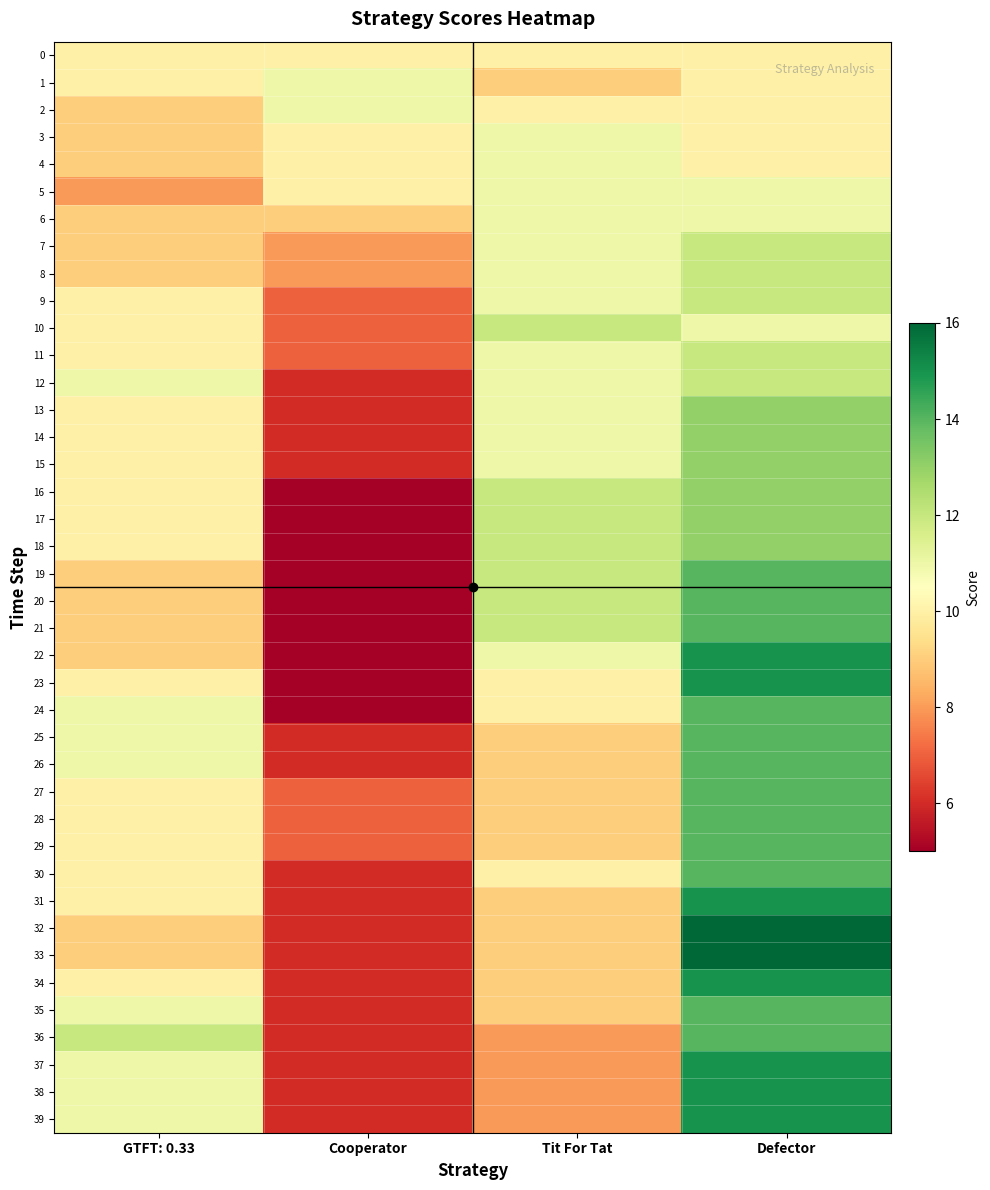

Reading left to right, extract all data points from this chart.

0: GTFT: 0.33=10	Cooperator=10	Tit For Tat=10	Defector=10
1: GTFT: 0.33=10	Cooperator=11	Tit For Tat=9	Defector=10
2: GTFT: 0.33=9	Cooperator=11	Tit For Tat=10	Defector=10
3: GTFT: 0.33=9	Cooperator=10	Tit For Tat=11	Defector=10
4: GTFT: 0.33=9	Cooperator=10	Tit For Tat=11	Defector=10
5: GTFT: 0.33=8	Cooperator=10	Tit For Tat=11	Defector=11
6: GTFT: 0.33=9	Cooperator=9	Tit For Tat=11	Defector=11
7: GTFT: 0.33=9	Cooperator=8	Tit For Tat=11	Defector=12
8: GTFT: 0.33=9	Cooperator=8	Tit For Tat=11	Defector=12
9: GTFT: 0.33=10	Cooperator=7	Tit For Tat=11	Defector=12
10: GTFT: 0.33=10	Cooperator=7	Tit For Tat=12	Defector=11
11: GTFT: 0.33=10	Cooperator=7	Tit For Tat=11	Defector=12
12: GTFT: 0.33=11	Cooperator=6	Tit For Tat=11	Defector=12
13: GTFT: 0.33=10	Cooperator=6	Tit For Tat=11	Defector=13
14: GTFT: 0.33=10	Cooperator=6	Tit For Tat=11	Defector=13
15: GTFT: 0.33=10	Cooperator=6	Tit For Tat=11	Defector=13
16: GTFT: 0.33=10	Cooperator=5	Tit For Tat=12	Defector=13
17: GTFT: 0.33=10	Cooperator=5	Tit For Tat=12	Defector=13
18: GTFT: 0.33=10	Cooperator=5	Tit For Tat=12	Defector=13
19: GTFT: 0.33=9	Cooperator=5	Tit For Tat=12	Defector=14
20: GTFT: 0.33=9	Cooperator=5	Tit For Tat=12	Defector=14
21: GTFT: 0.33=9	Cooperator=5	Tit For Tat=12	Defector=14
22: GTFT: 0.33=9	Cooperator=5	Tit For Tat=11	Defector=15
23: GTFT: 0.33=10	Cooperator=5	Tit For Tat=10	Defector=15
24: GTFT: 0.33=11	Cooperator=5	Tit For Tat=10	Defector=14
25: GTFT: 0.33=11	Cooperator=6	Tit For Tat=9	Defector=14
26: GTFT: 0.33=11	Cooperator=6	Tit For Tat=9	Defector=14
27: GTFT: 0.33=10	Cooperator=7	Tit For Tat=9	Defector=14
28: GTFT: 0.33=10	Cooperator=7	Tit For Tat=9	Defector=14
29: GTFT: 0.33=10	Cooperator=7	Tit For Tat=9	Defector=14
30: GTFT: 0.33=10	Cooperator=6	Tit For Tat=10	Defector=14
31: GTFT: 0.33=10	Cooperator=6	Tit For Tat=9	Defector=15
32: GTFT: 0.33=9	Cooperator=6	Tit For Tat=9	Defector=16
33: GTFT: 0.33=9	Cooperator=6	Tit For Tat=9	Defector=16
34: GTFT: 0.33=10	Cooperator=6	Tit For Tat=9	Defector=15
35: GTFT: 0.33=11	Cooperator=6	Tit For Tat=9	Defector=14
36: GTFT: 0.33=12	Cooperator=6	Tit For Tat=8	Defector=14
37: GTFT: 0.33=11	Cooperator=6	Tit For Tat=8	Defector=15
38: GTFT: 0.33=11	Cooperator=6	Tit For Tat=8	Defector=15
39: GTFT: 0.33=11	Cooperator=6	Tit For Tat=8	Defector=15